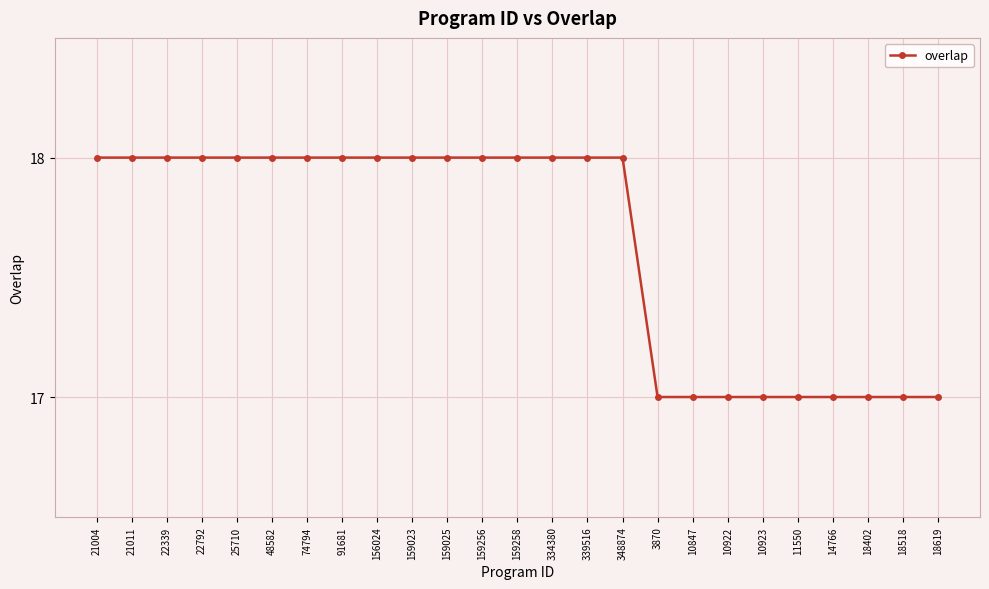

Reading right to left, extract all data points from this chart.

18619=17	18518=17	18402=17	14766=17	11550=17	10923=17	10922=17	10847=17	3870=17	348874=18	339516=18	334380=18	159258=18	159256=18	159025=18	159023=18	156024=18	91681=18	74794=18	48582=18	25710=18	22792=18	22339=18	21011=18	21004=18